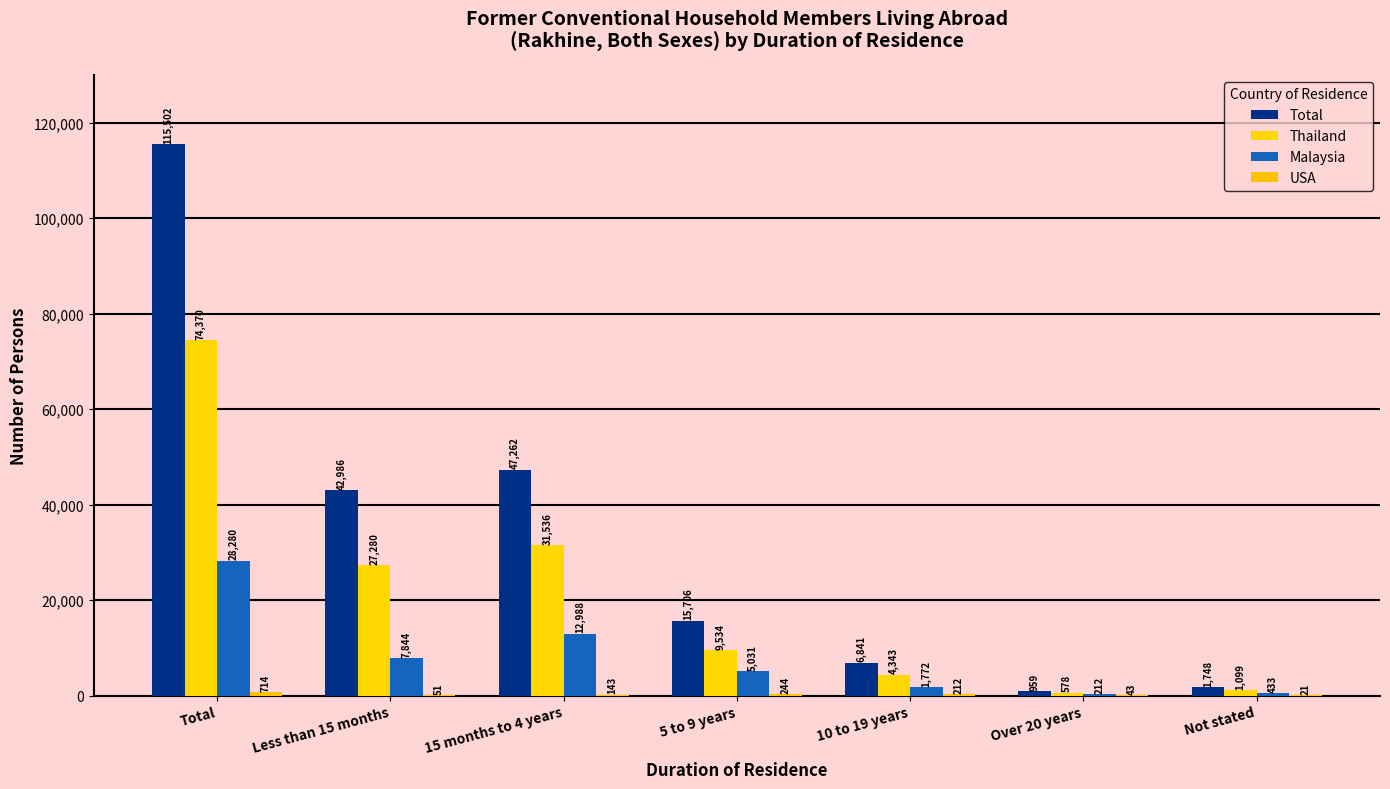

The Total series shows 15706 at 5 to 9 years. True or false?

True